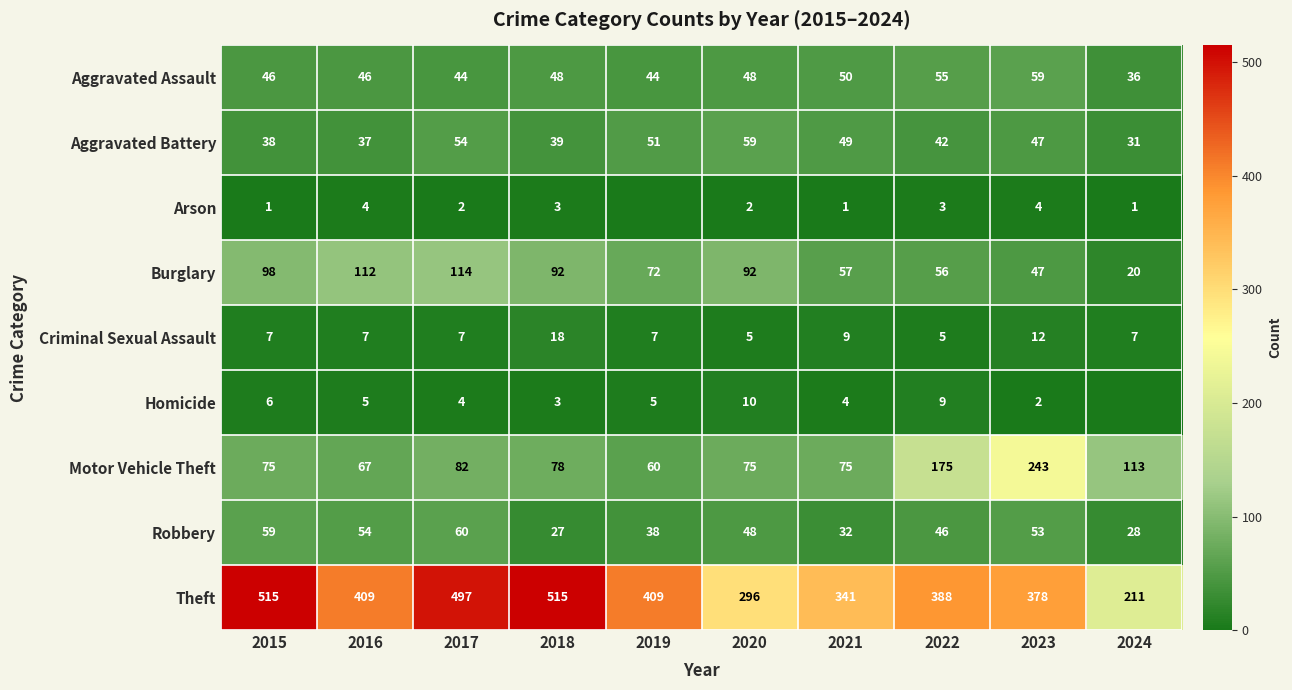

Is it true that Robbery equals 60 at 2017?

True